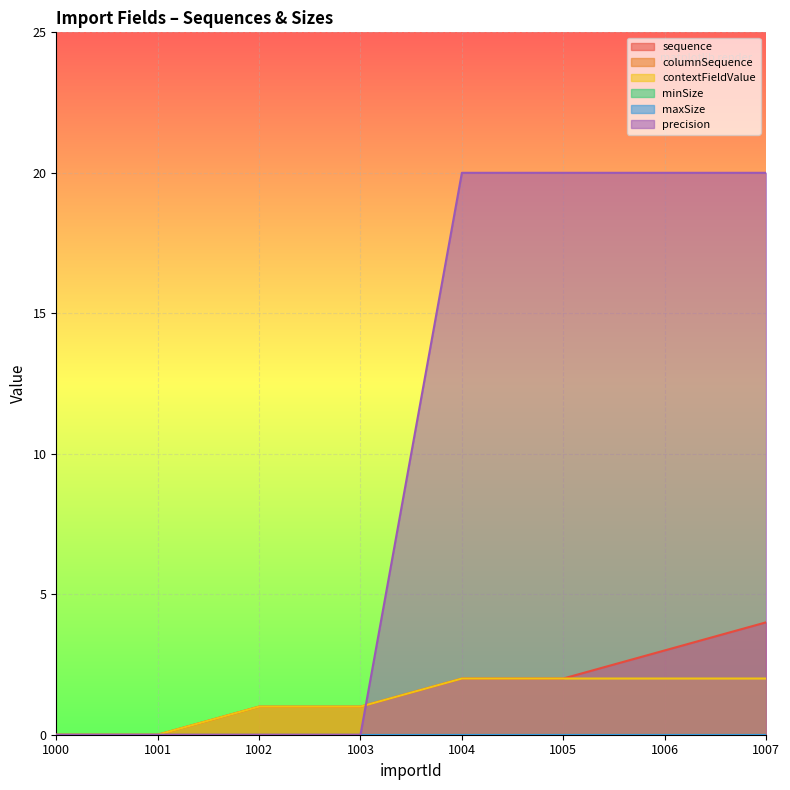

What is the sum of all sequence values?

13